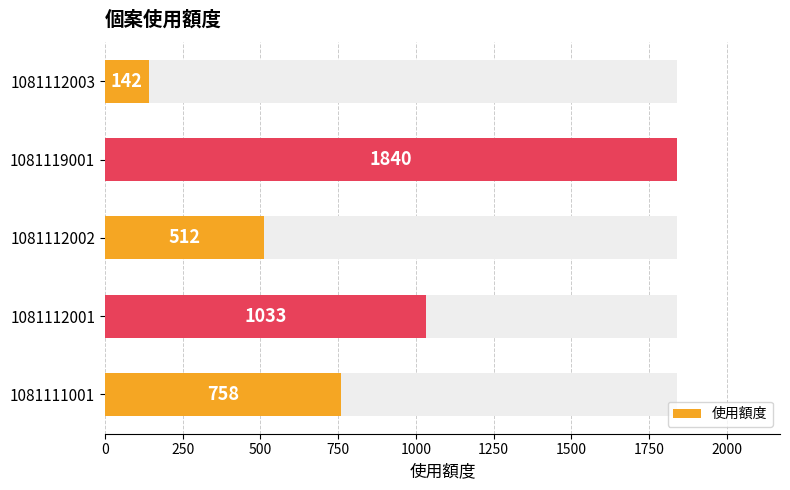

What is the ratio of the value at 1081119001 to the value at 1081111001?

2.4